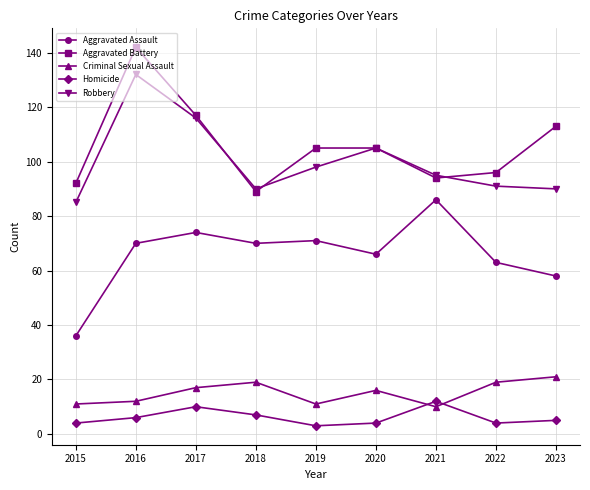

Rank the series by their maximum value, from highest to lowest.

Aggravated Battery, Robbery, Aggravated Assault, Criminal Sexual Assault, Homicide